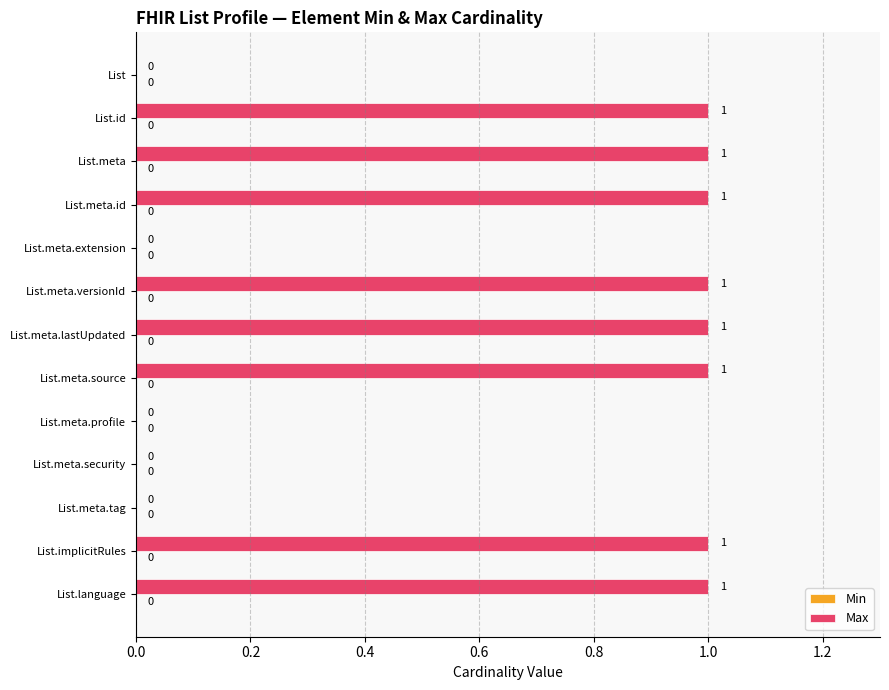

Is it true that the value at List.meta is 2?

False